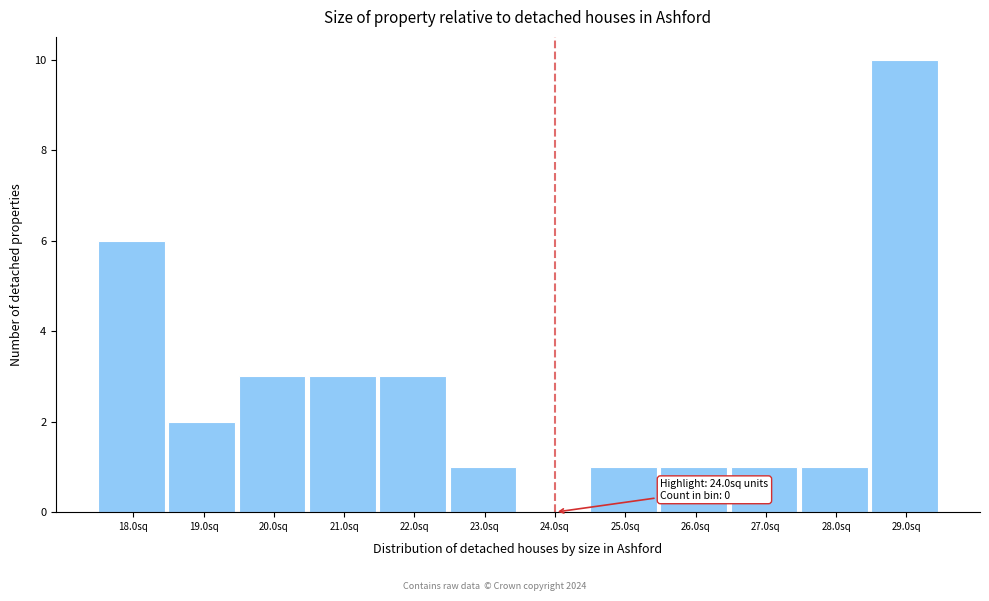

Reading left to right, transcribe all the data shown in this chart.

18.0sq=6	19.0sq=2	20.0sq=3	21.0sq=3	22.0sq=3	23.0sq=1	24.0sq=0	25.0sq=1	26.0sq=1	27.0sq=1	28.0sq=1	29.0sq=10